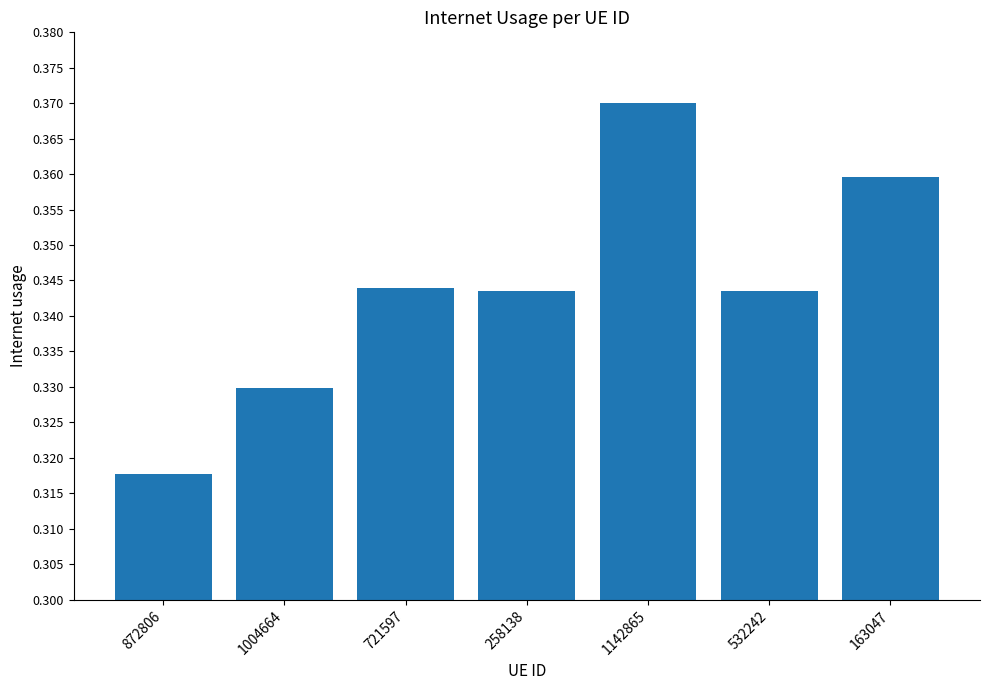

What is the label of the 1st bar from the right?

163047